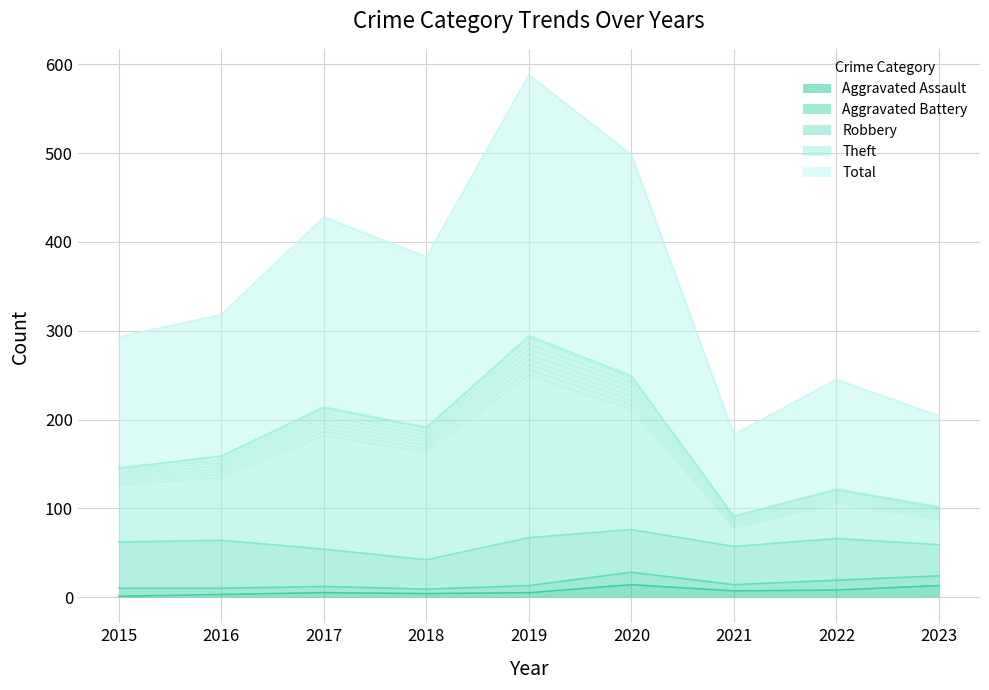

True or false: Total and Theft intersect in this chart.

False